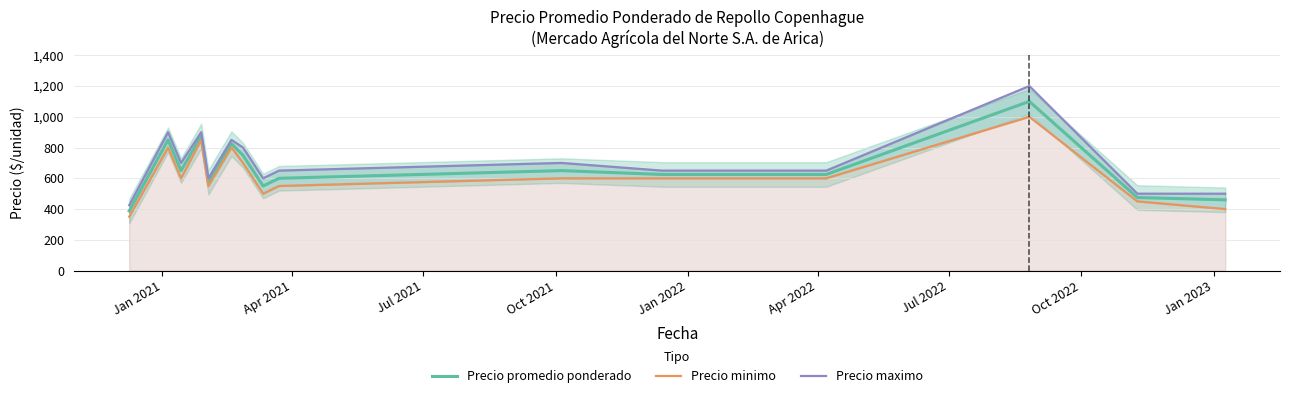

Which series has the largest total across all categories?

Precio maximo